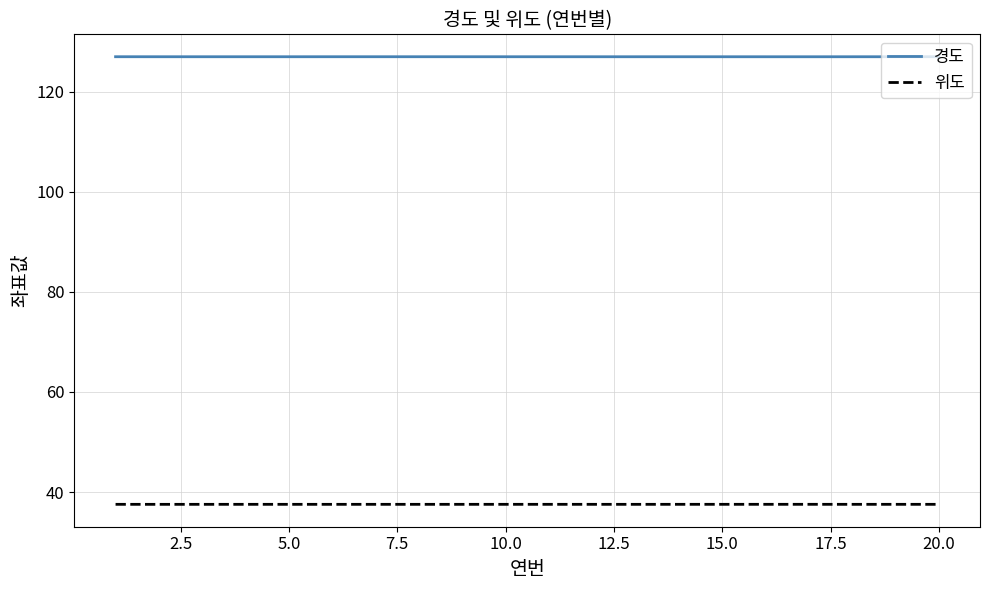

What is the lowest value of the 위도 series?

37.6